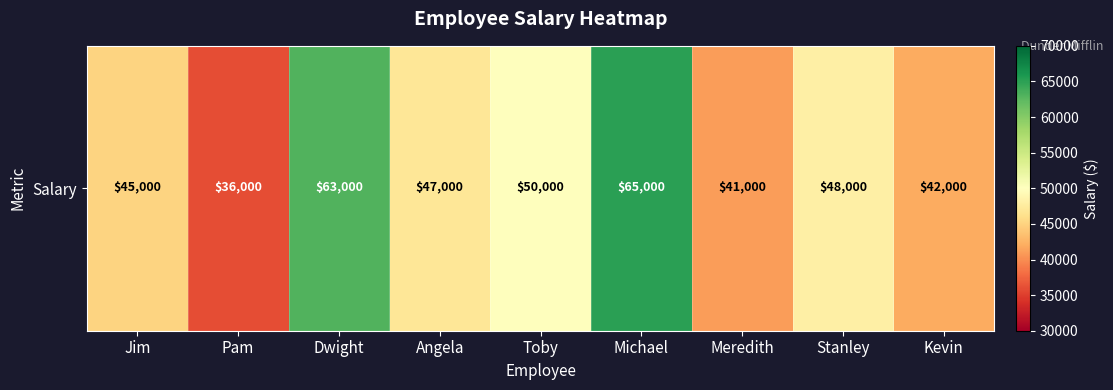

Approximately how many times larger is the value at Toby compared to Dwight?

0.8